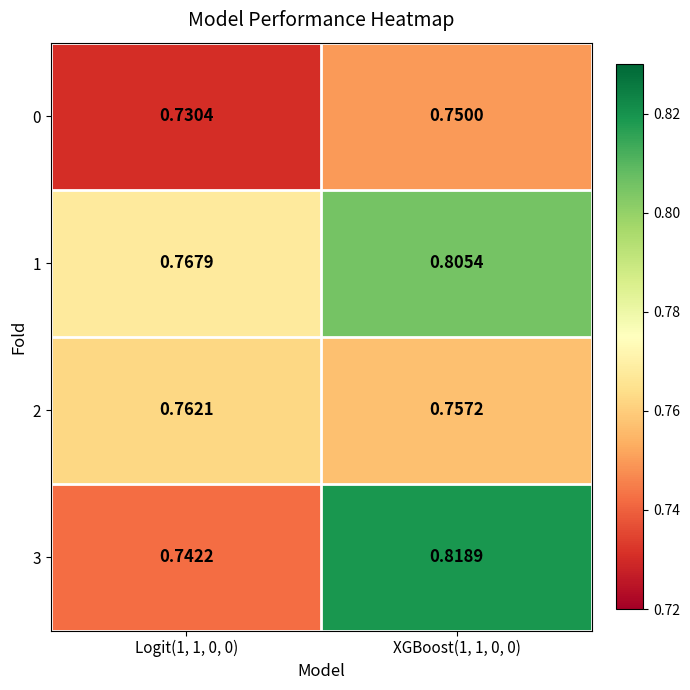

Is the value of 0 at Logit(1, 1, 0, 0) greater than the value of 2 at Logit(1, 1, 0, 0)?

No